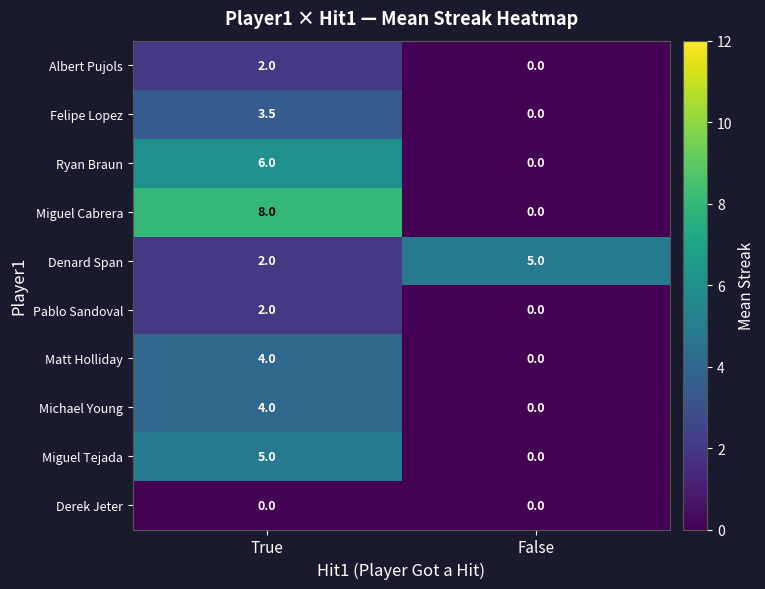

At which category does the chart reach its peak across all series?

True